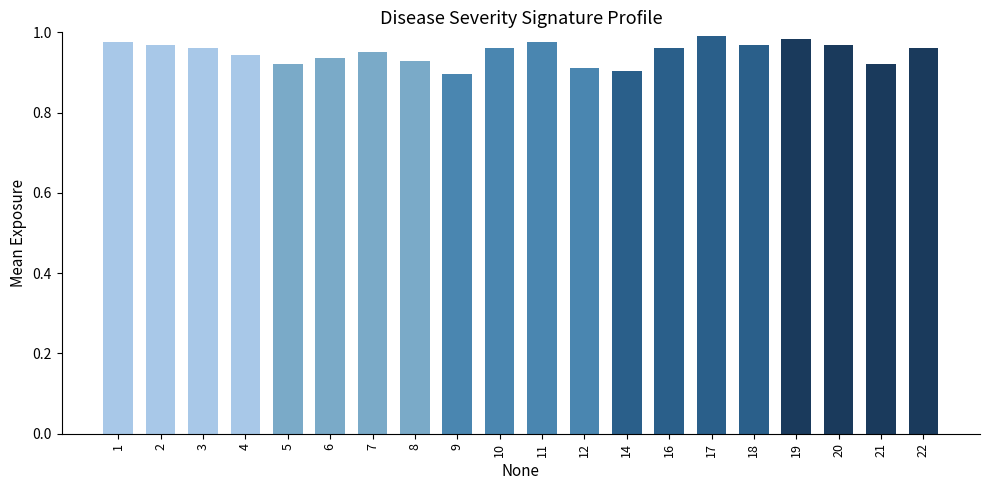

The value at 21 is 0.9. True or false?

True